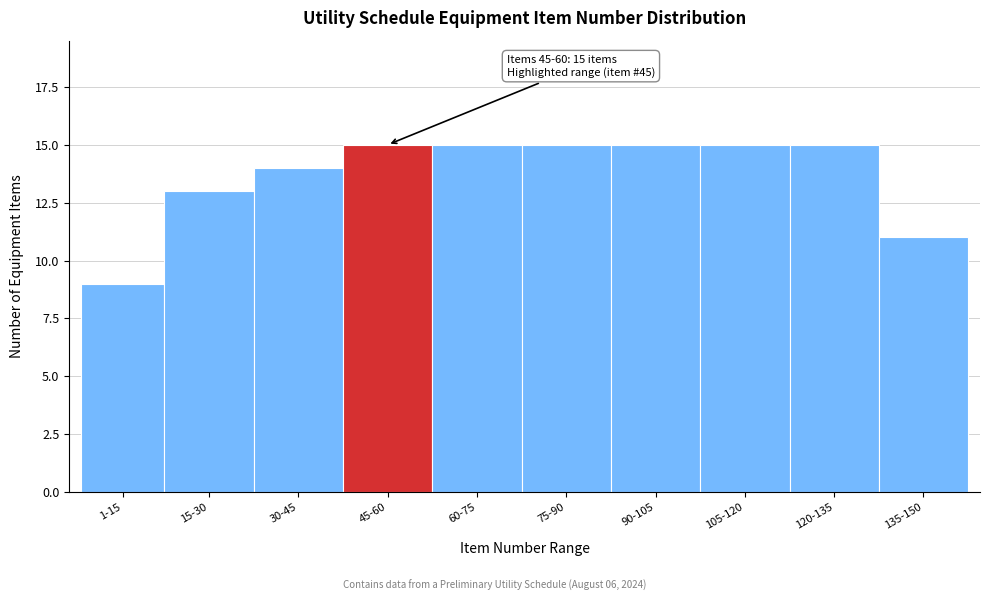

Reading left to right, extract all data points from this chart.

1-15=9	15-30=13	30-45=14	45-60=15	60-75=15	75-90=15	90-105=15	105-120=15	120-135=15	135-150=11